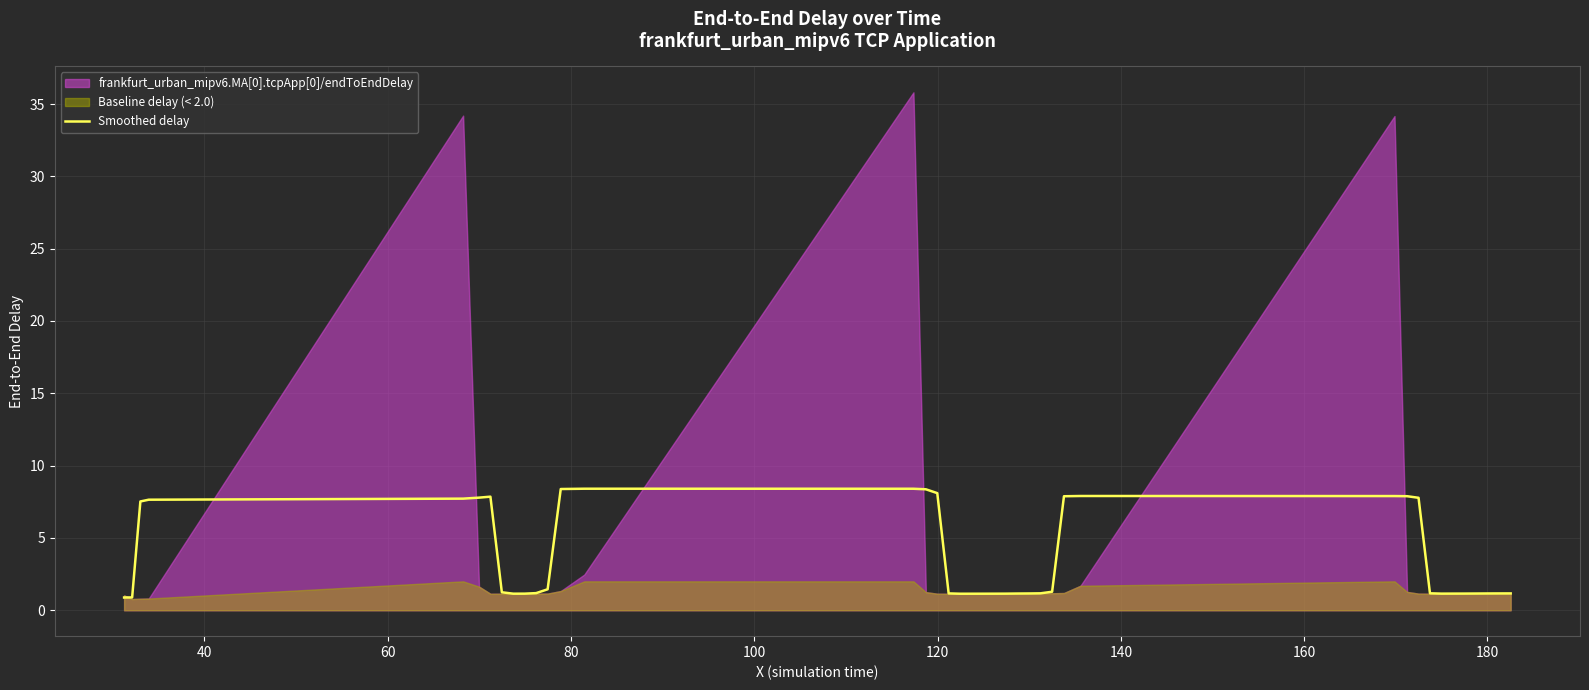

How many data points are less than 1?

2